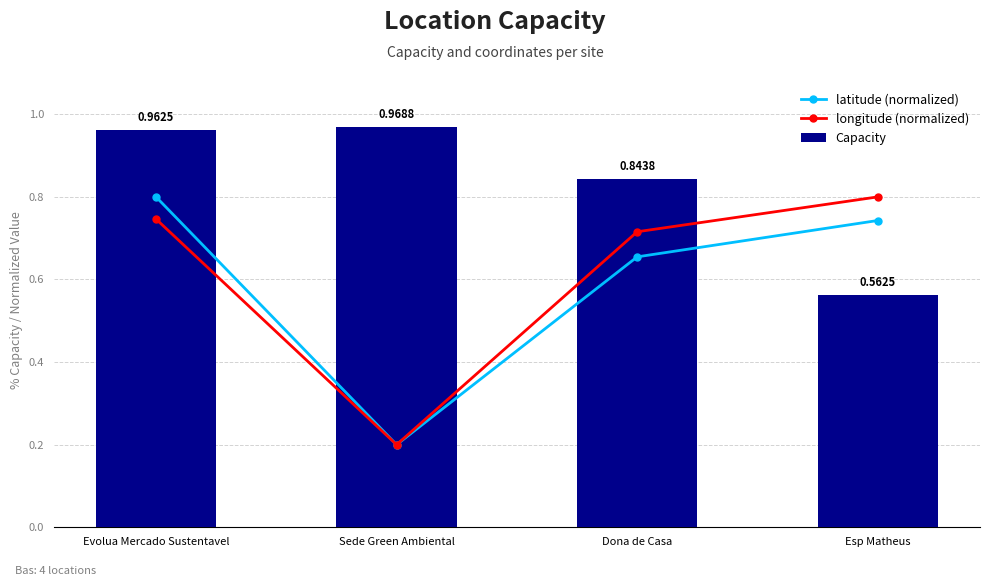

What is the sum of the Capacity values at Evolua Mercado Sustentavel and Esp Matheus?

1.5